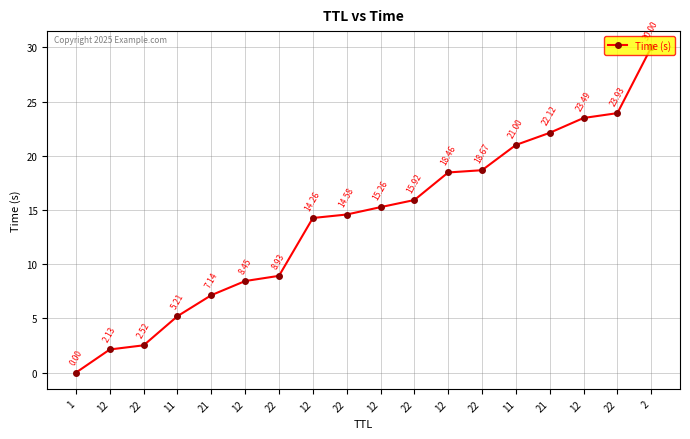

What is the maximum value shown in the chart?

30.0